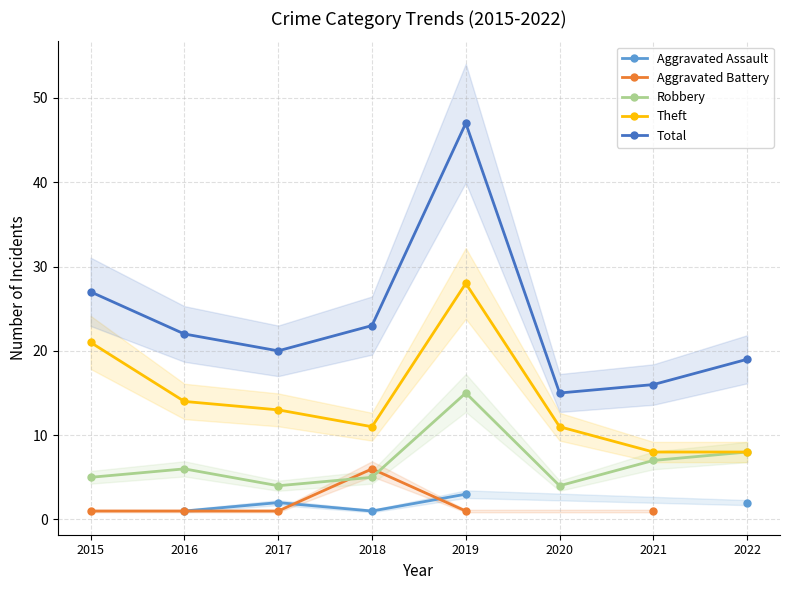

Is it true that Theft equals 11.0 at 2020?

True